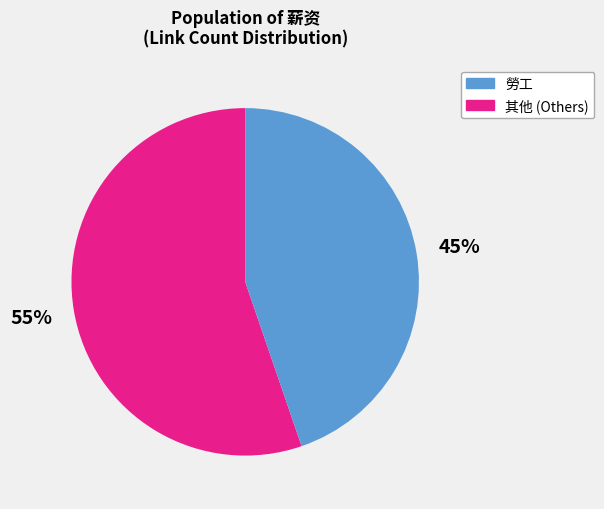

How many slices are in this pie chart?

2